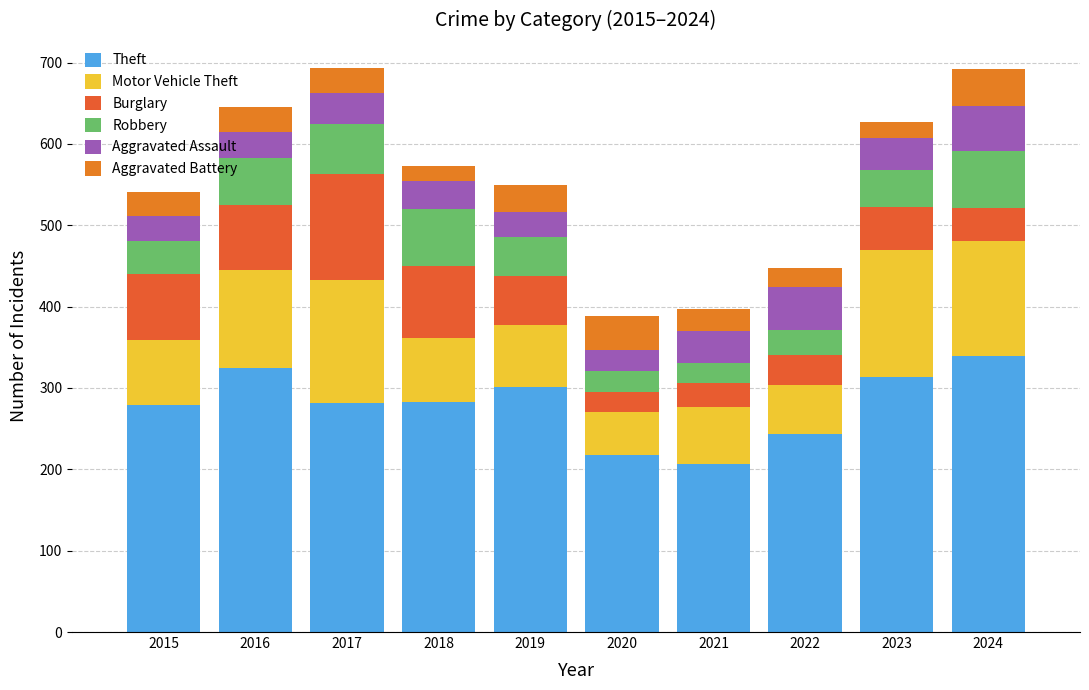

Does the chart contain any negative values?

No